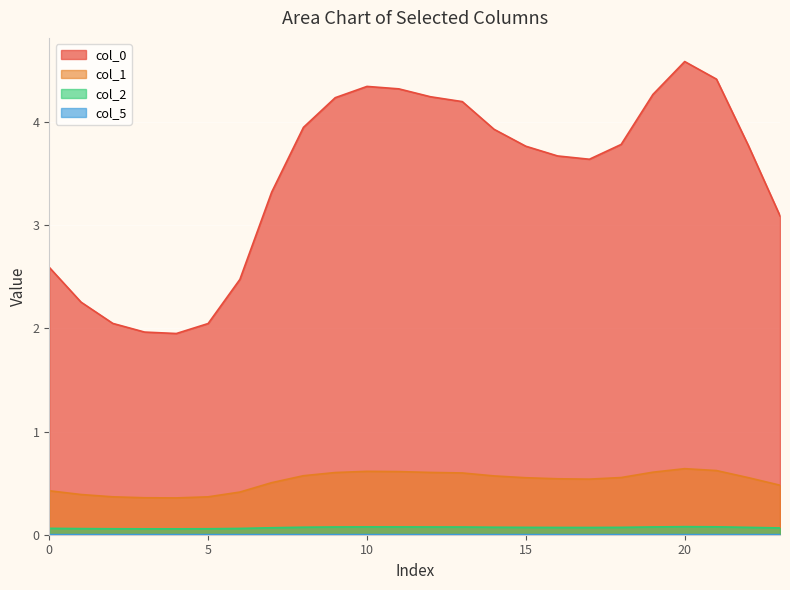

At which label is 2 closest to 0?

4